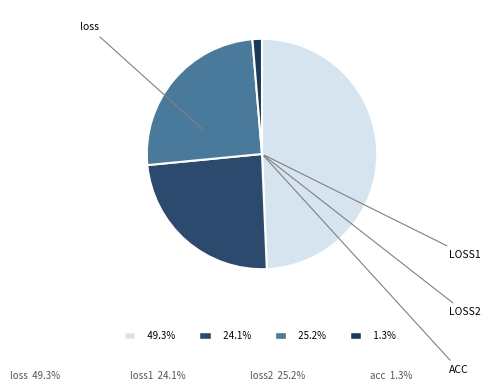

Count the number of slices in the pie.

4